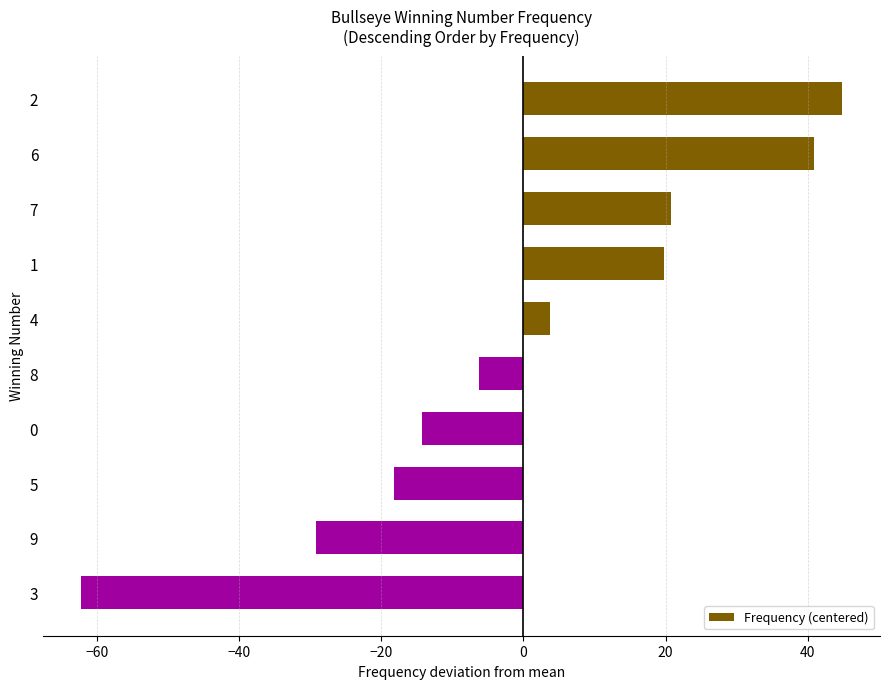

What is the greatest value displayed?

44.8